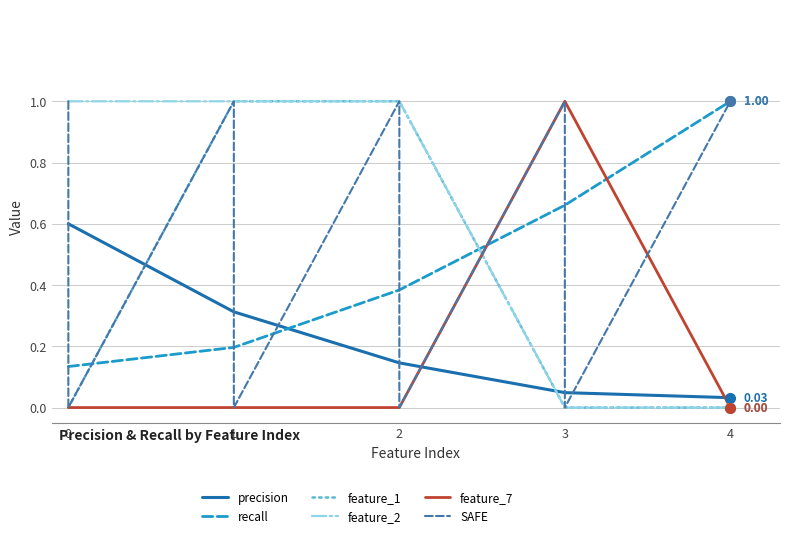

What are all the series names shown in the legend?

precision, recall, feature_1, feature_2, feature_7, SAFE